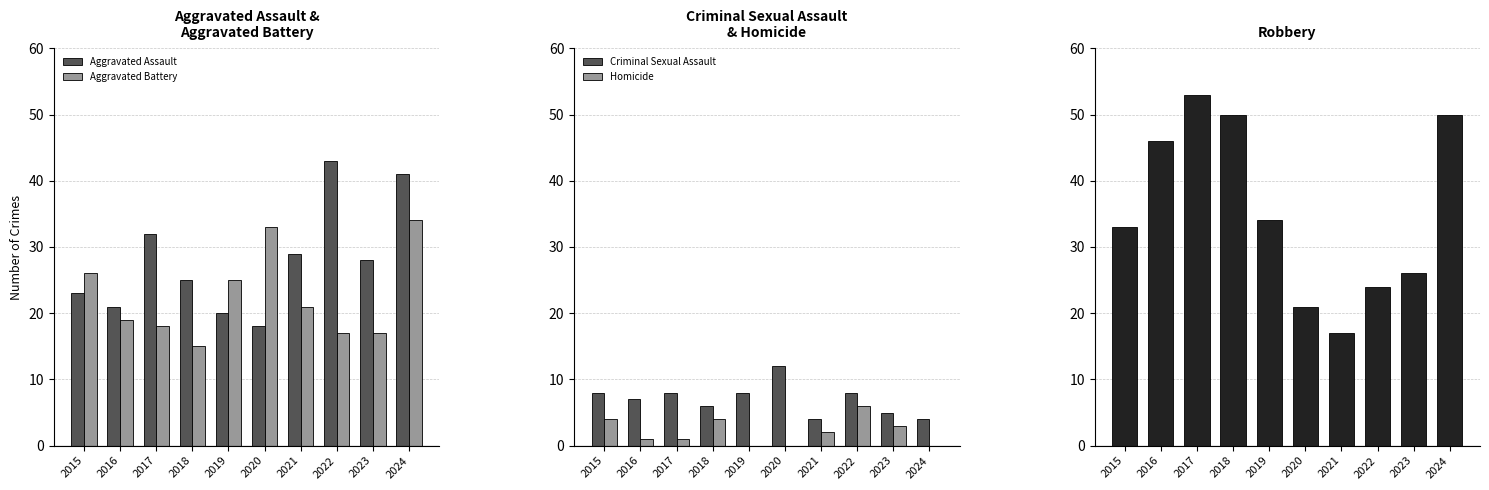

At which category does the chart reach its peak across all series?

2017